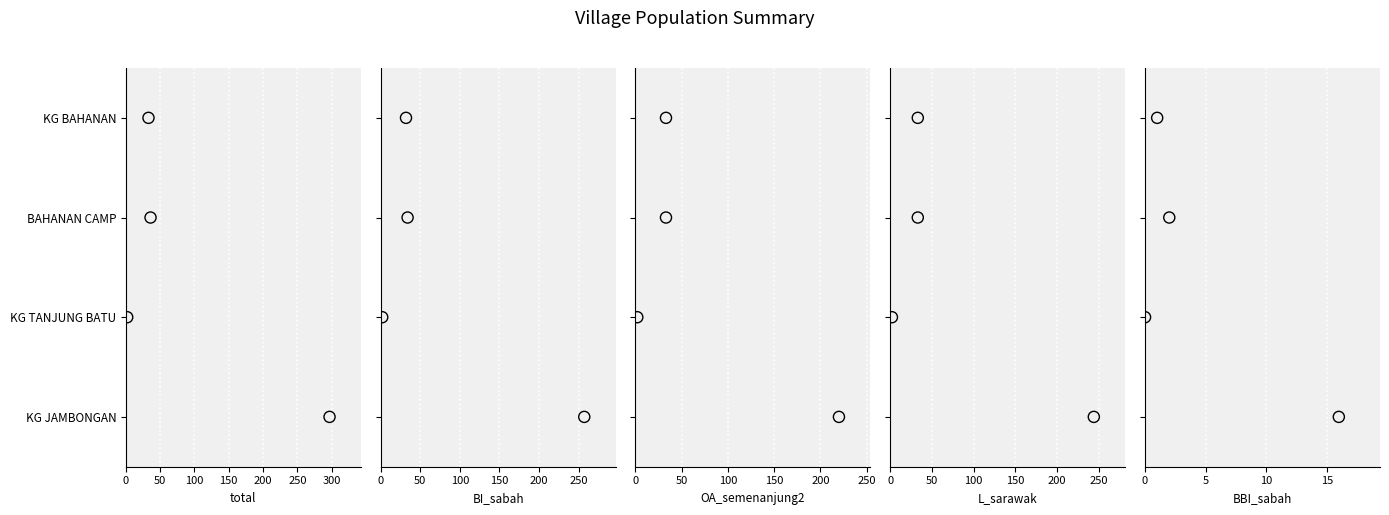

What are all the series names shown in the legend?

total, BI_sabah, OA_semenanjung2, L_sarawak, BBI_sabah